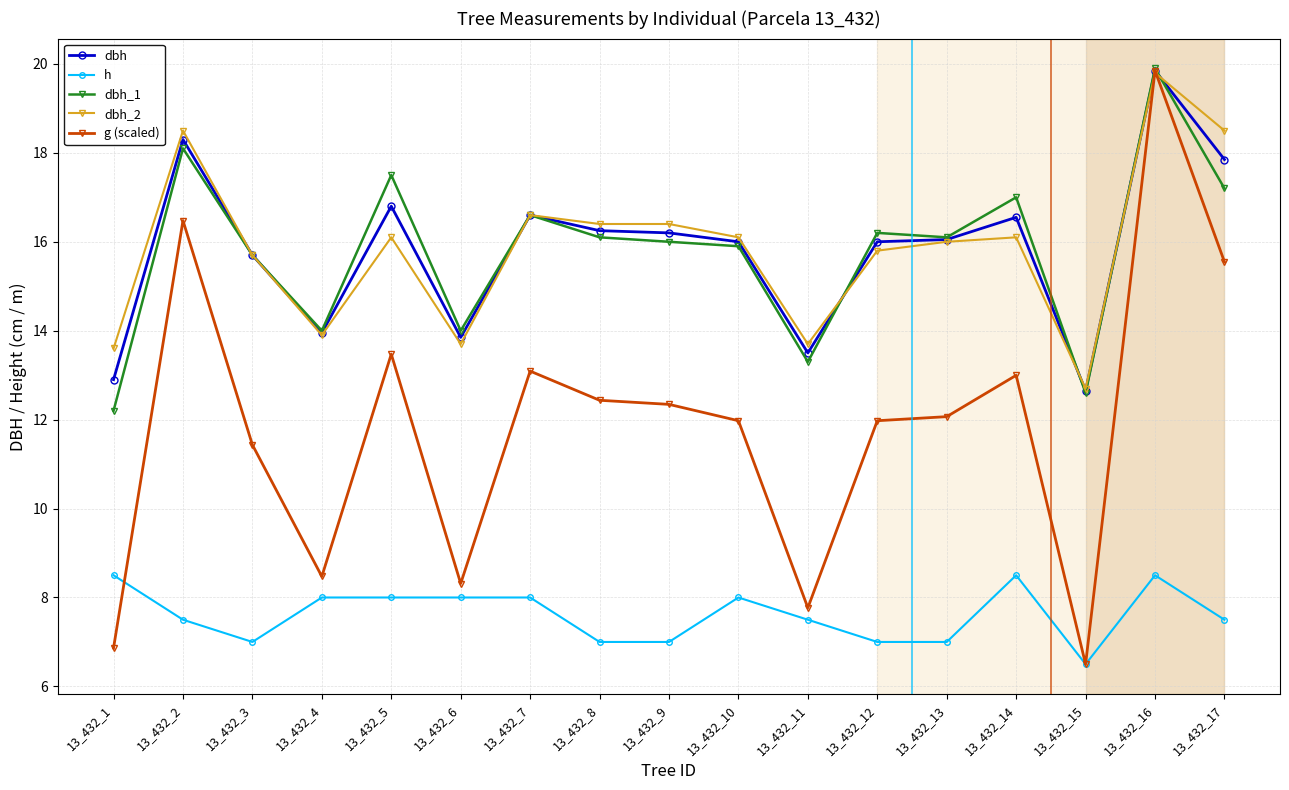

Which category has the lowest value in the dbh series?

13_432_15